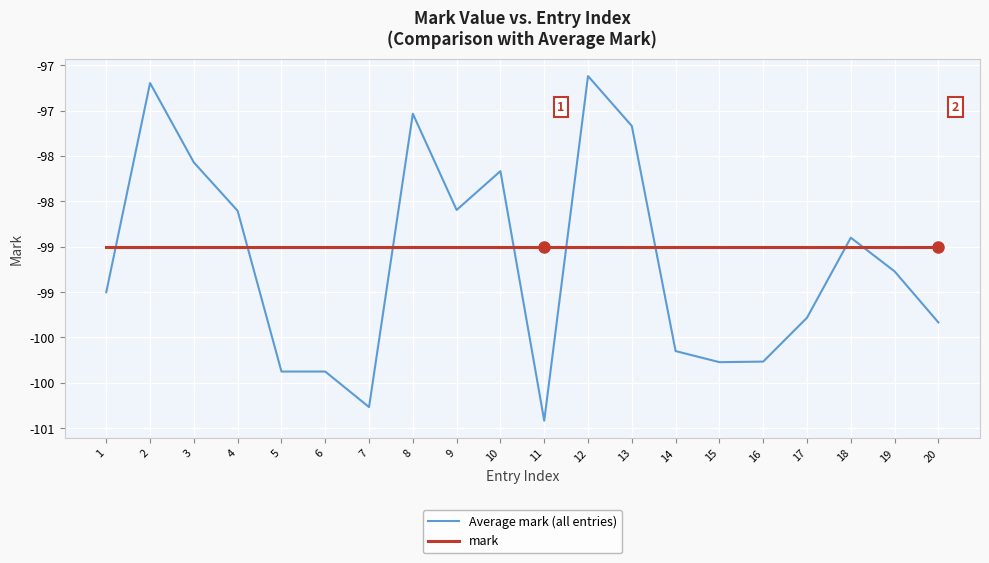

At how many categories does at least one series exceed -100?

20